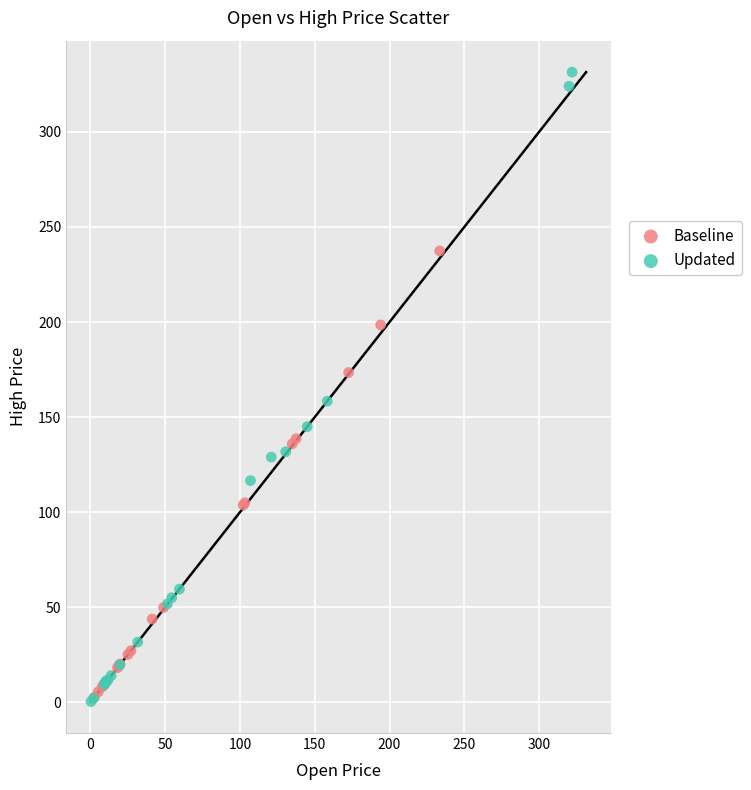

Which series has the largest Y range (max minus min)?

Updated